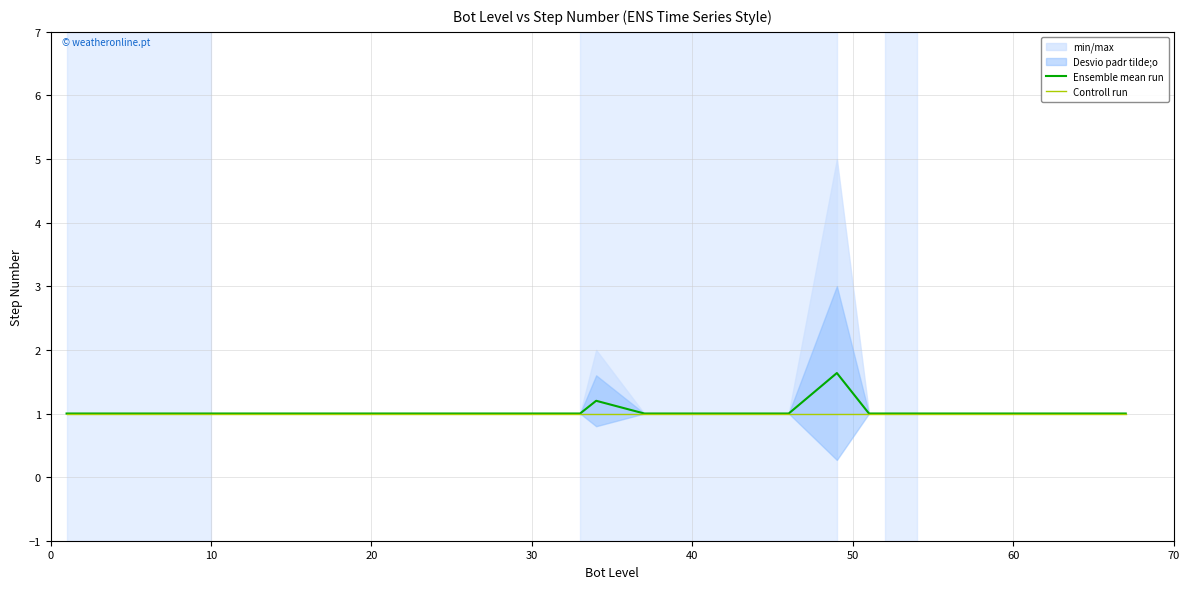

List the series in order of their overall mean, lowest first.

Controll run, Ensemble mean run